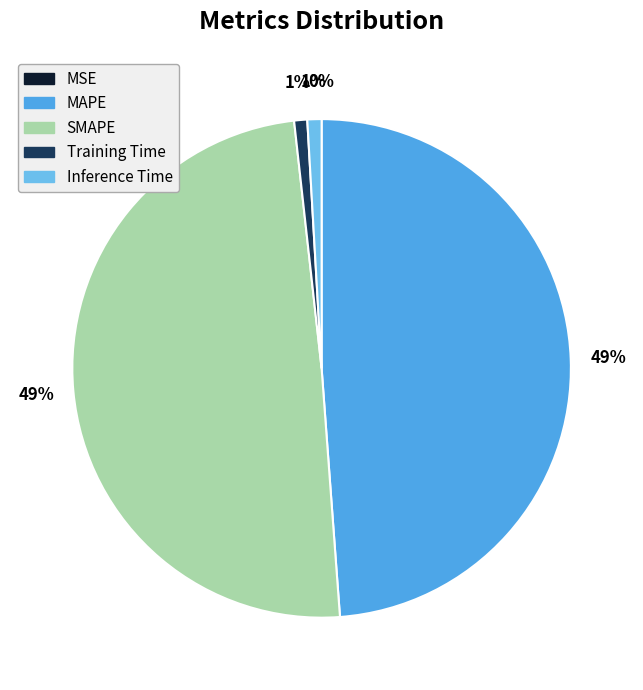

Is there a majority slice in this chart?

No